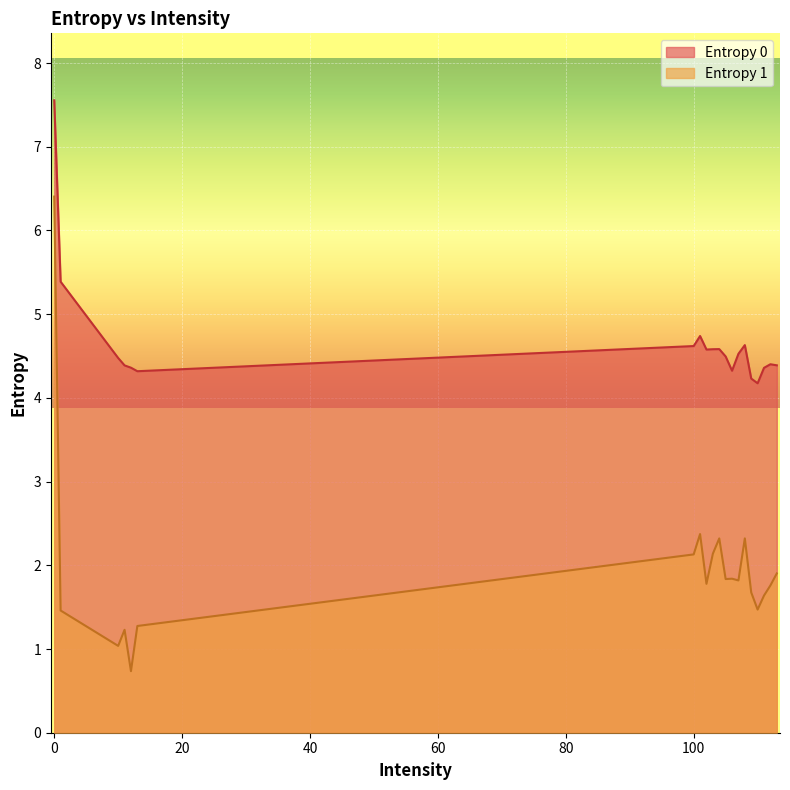

What is the difference between the highest and lowest values at 0?

1.2